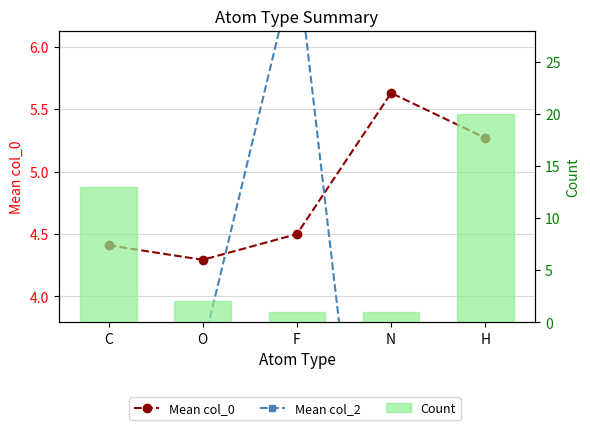

At how many categories does at least one series exceed 14?

1